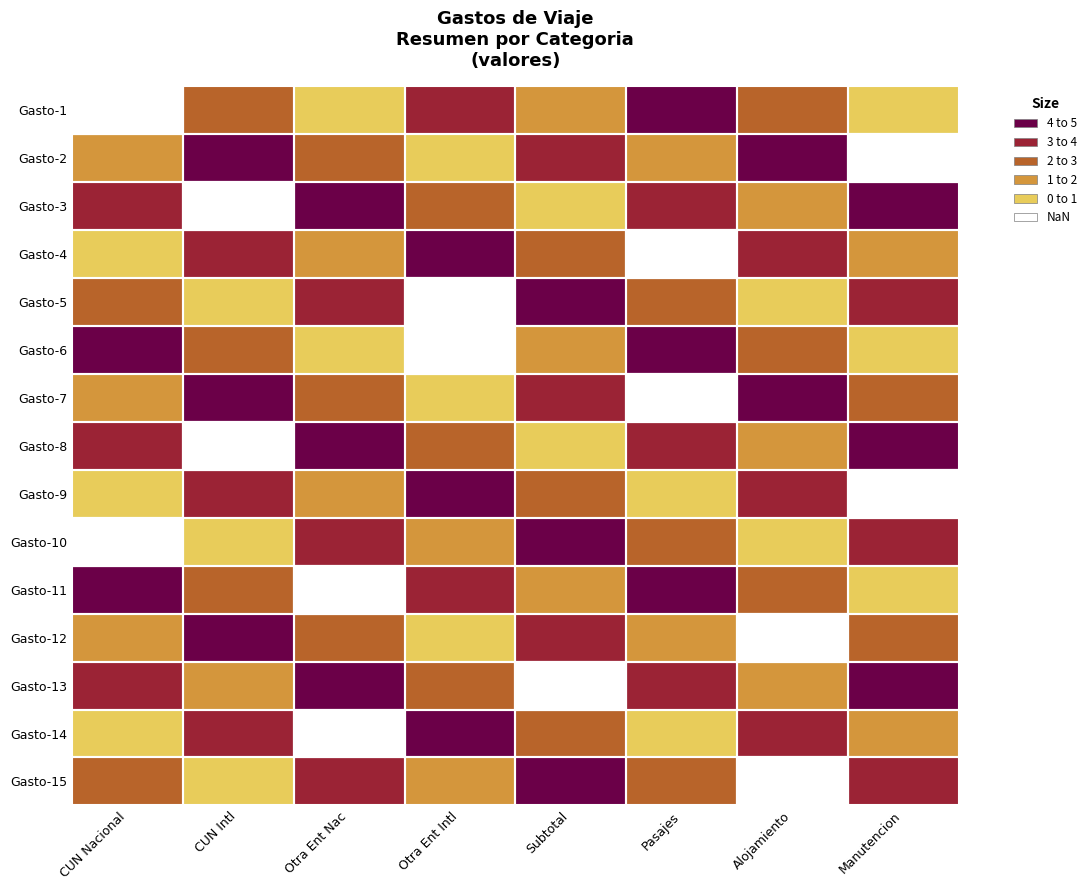

What is the maximum value shown in the chart?

4.0